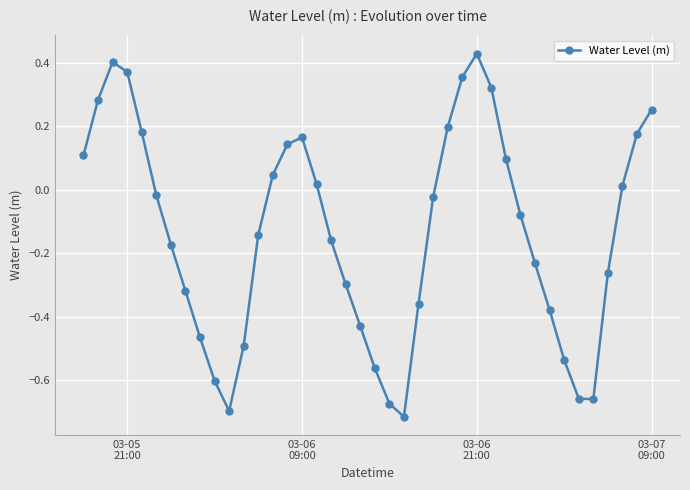

How many negative values are there?

23